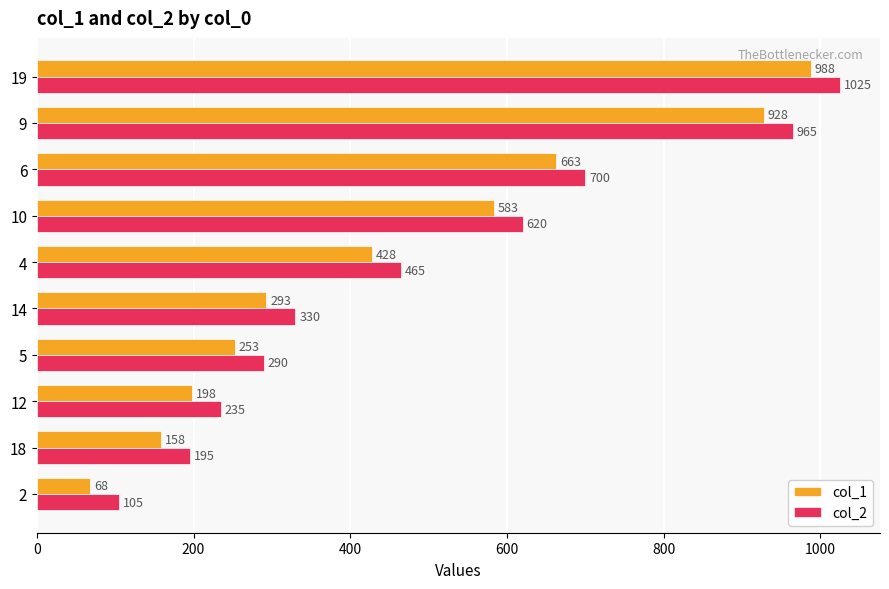

What is the difference between the second highest and minimum values in the col_2 series?

860